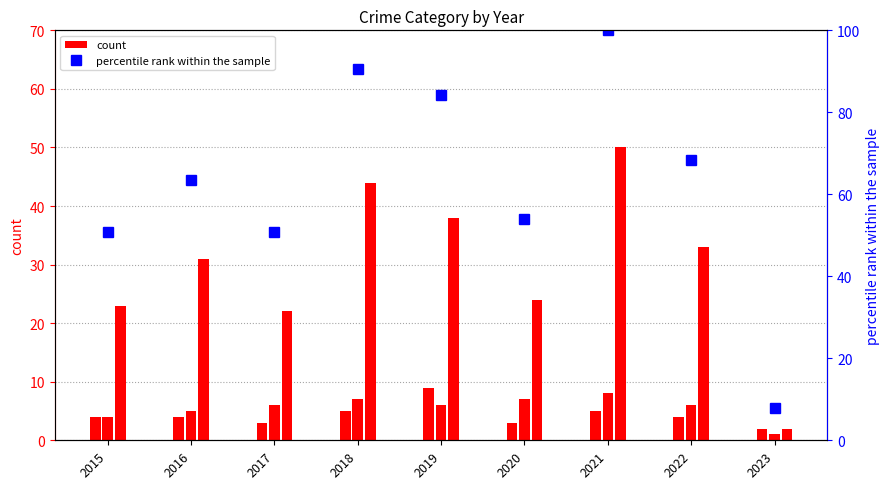

What is the sum of all Aggravated Battery values?

50.0